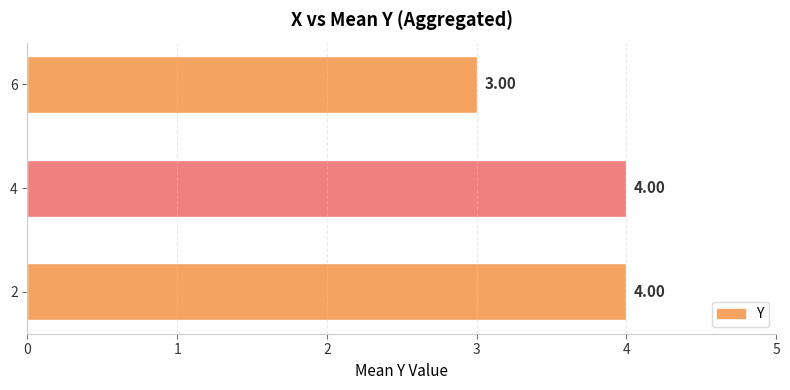

How many distinct data groups are displayed?

1